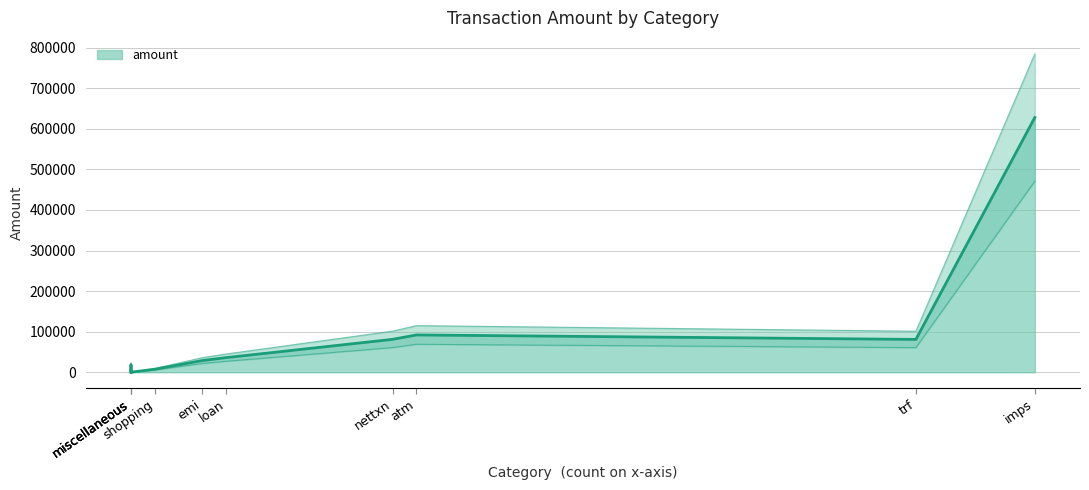

What is the change in value from loan to nettxn?

+45090.6